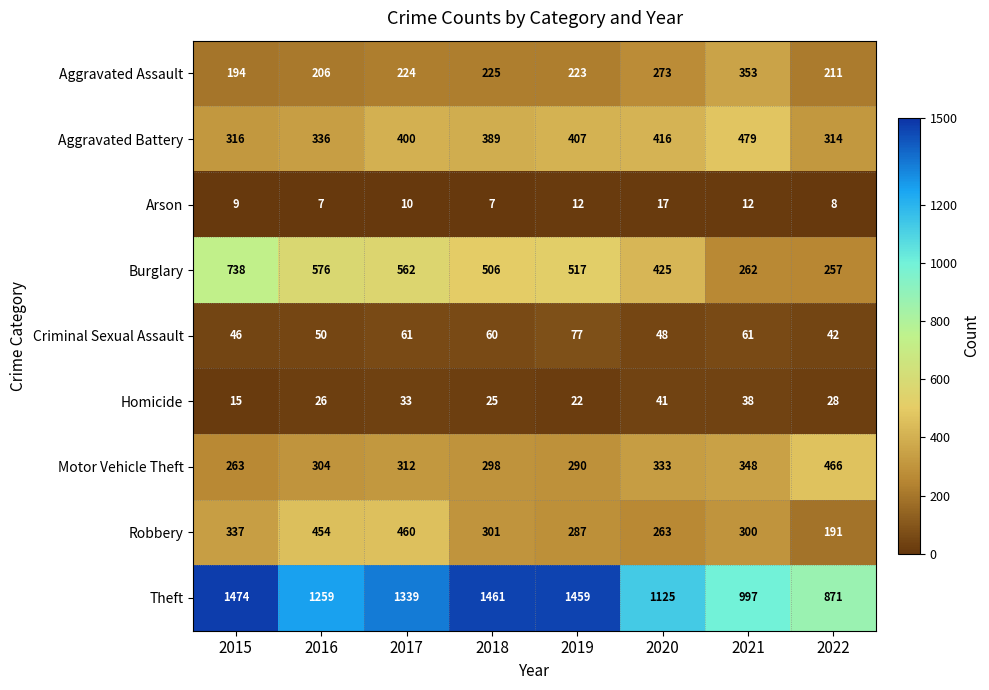

What is the minimum value for Robbery?

191